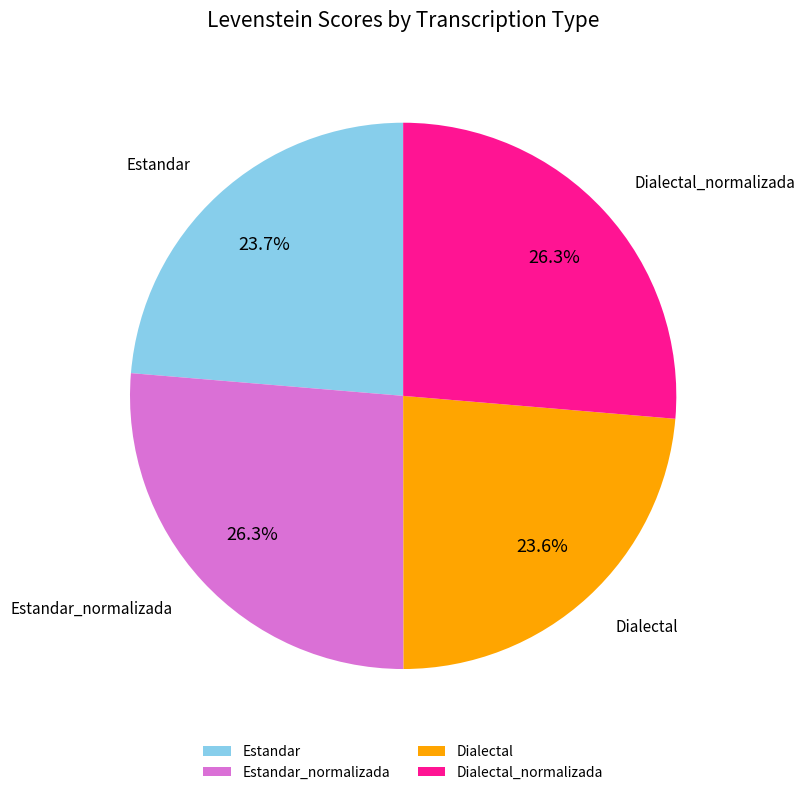

Is there a majority slice in this chart?

No